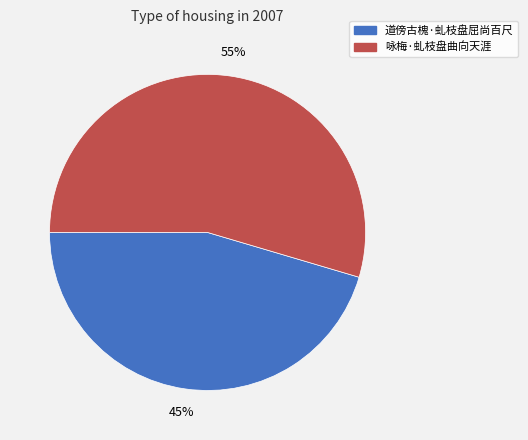

To the nearest percent, what portion does 咏梅·虬枝盘曲向天涯 represent?

55%